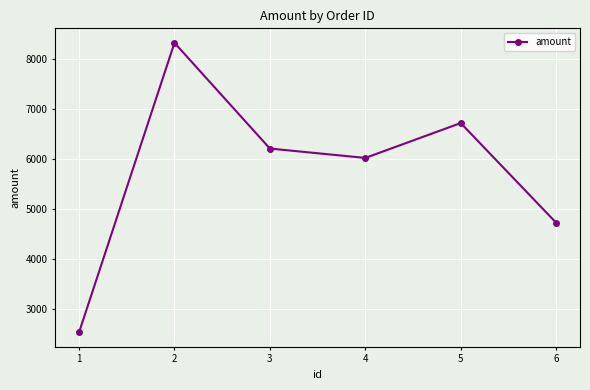

Approximately how many times larger is the value at 2 compared to 3?

1.3